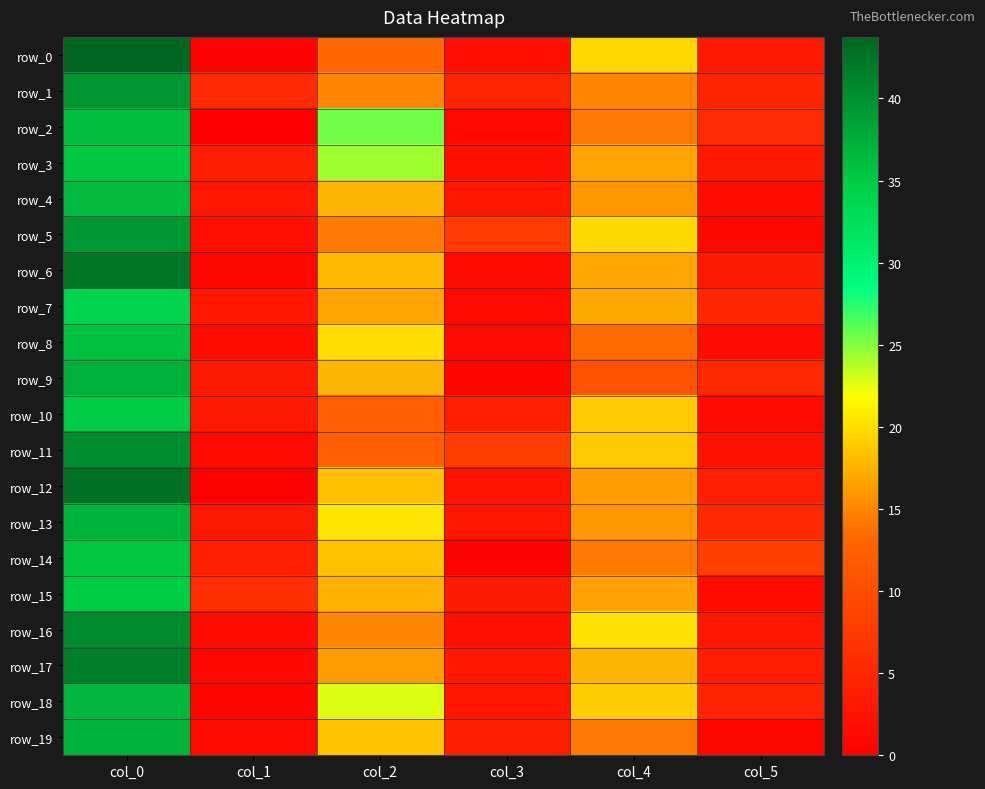

Which series has the largest total across all categories?

row_18